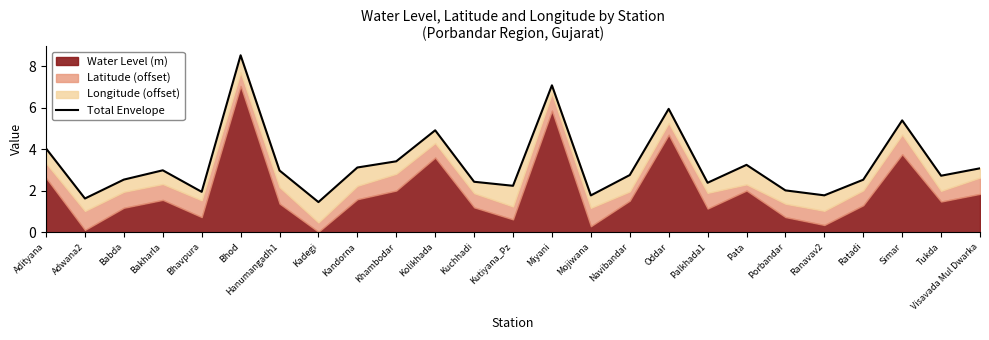

True or false: the data shows 3.1 at Visavada Mul Dwarka.

True